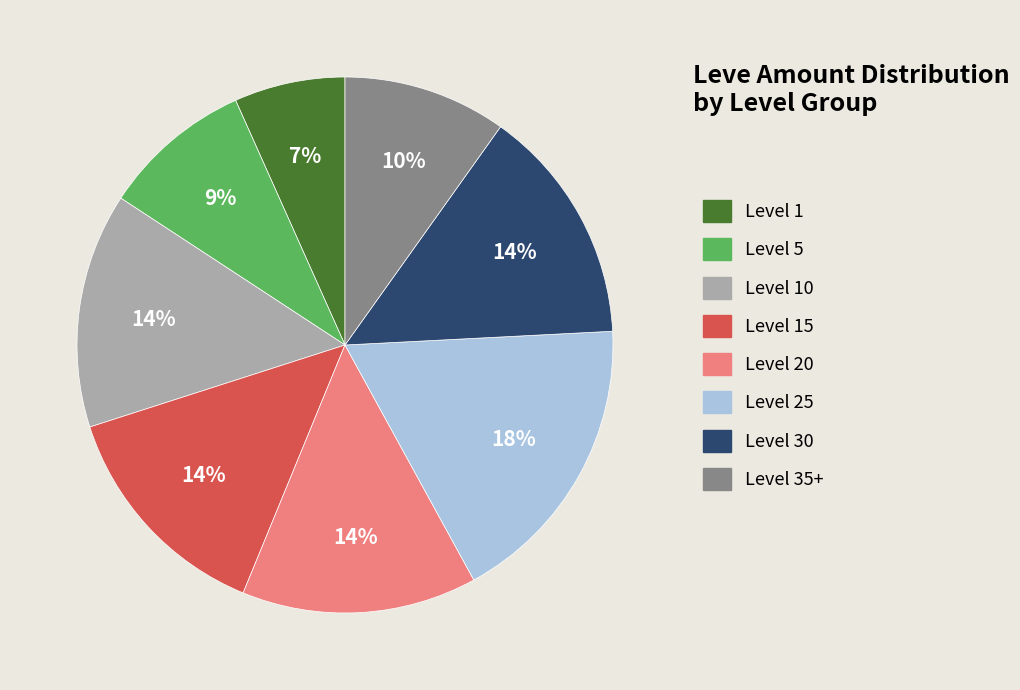

Does any single category account for the majority?

No